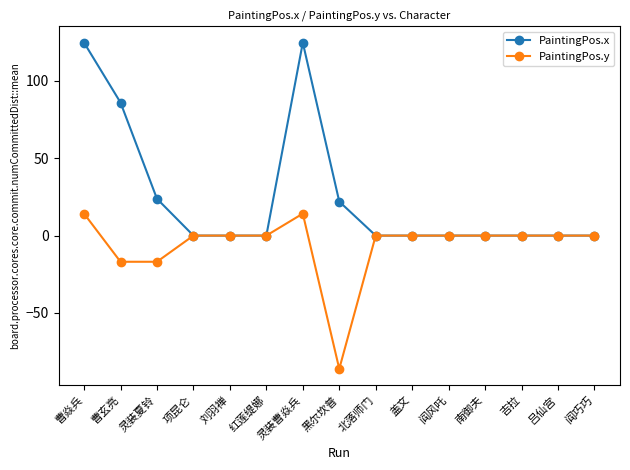

What is the total value across all series at 曹玄亮?

69.1